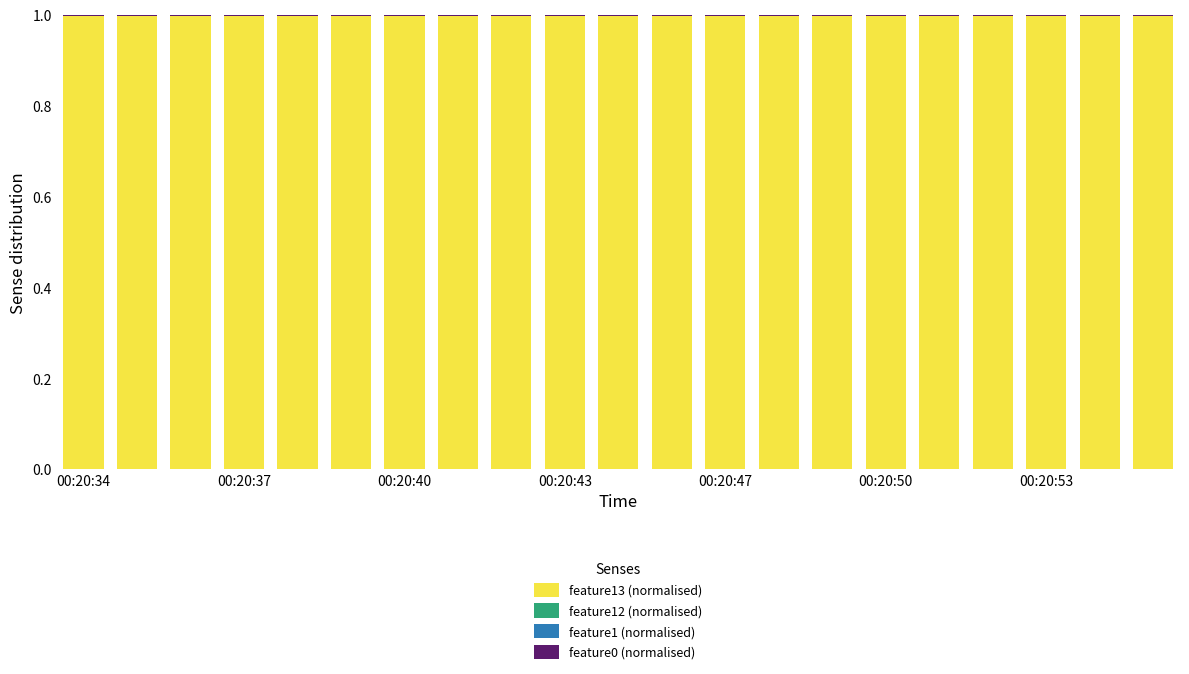

What is the sum of all feature13 (normalised) values?

20.9